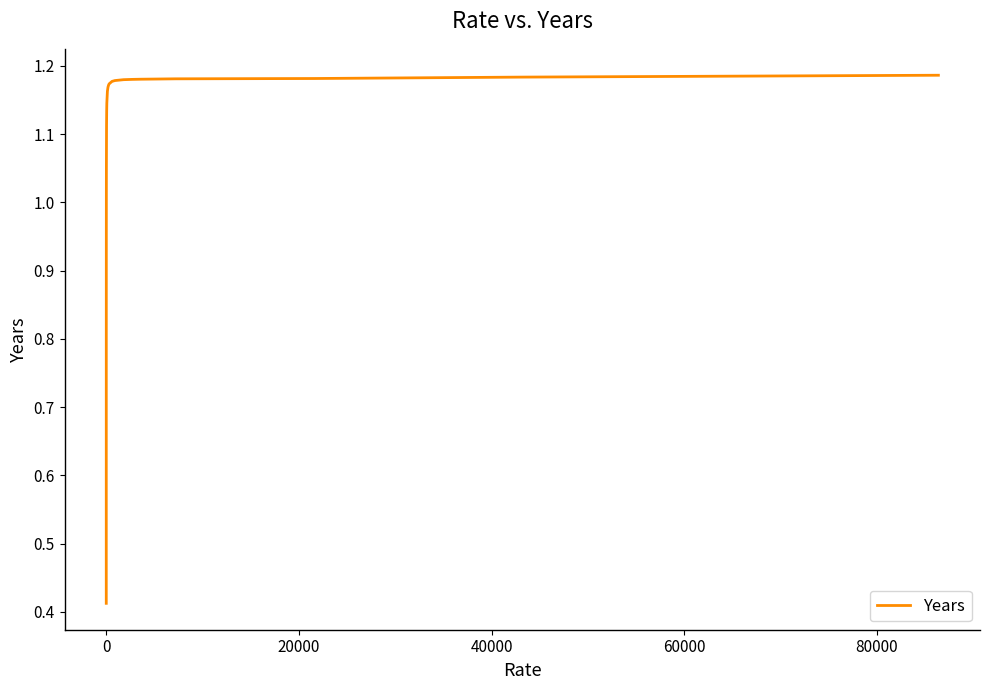

What is the difference between the maximum and minimum values?

0.8